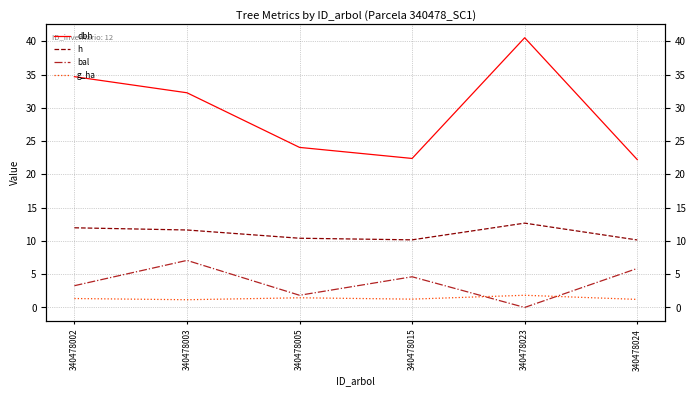

In h, how many points are higher than both neighbors (excluding endpoints)?

1